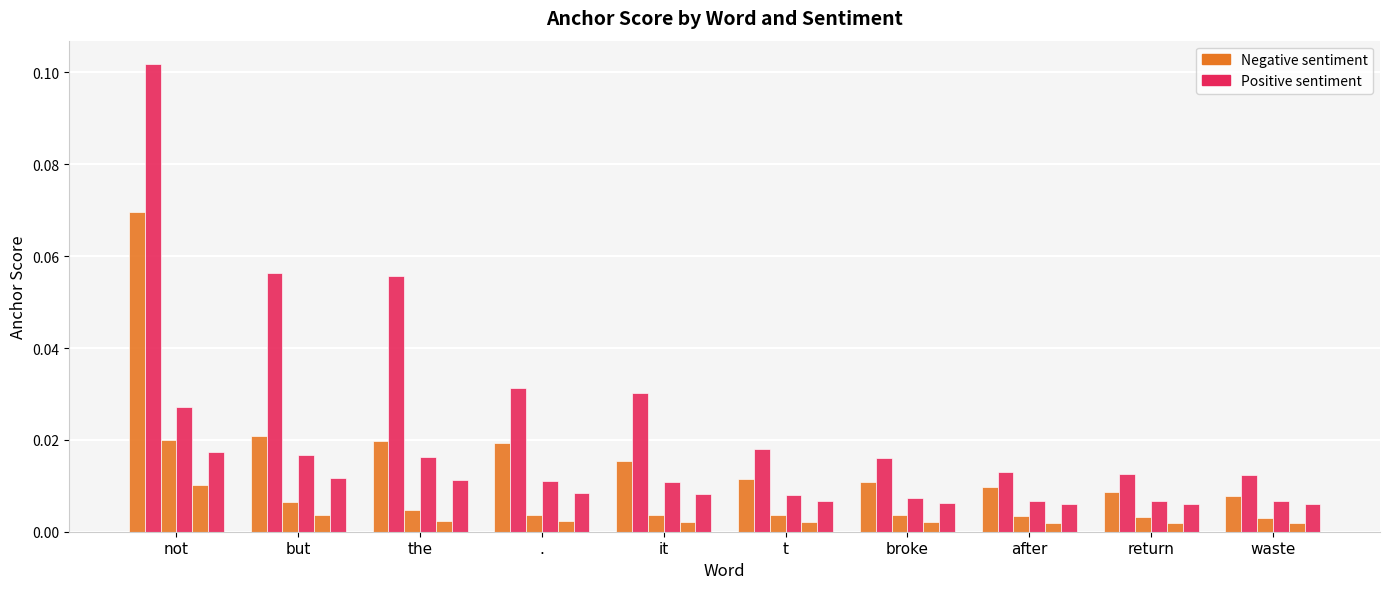

How many bars are there in each group?

6